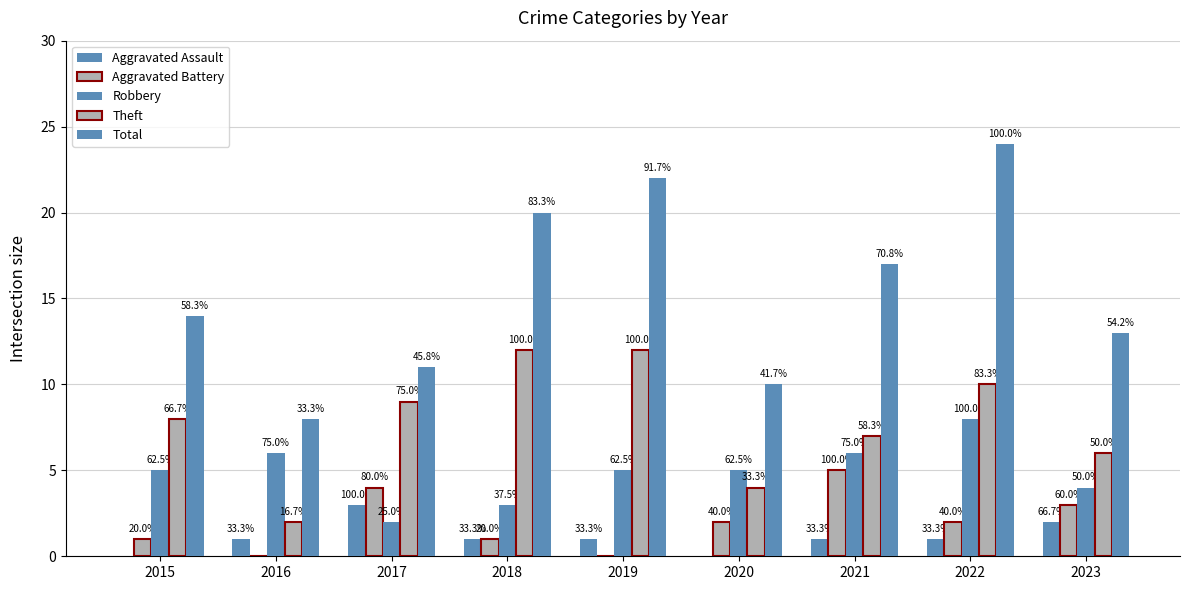

Between 2018 and 2021, which series saw the biggest shift?

Theft